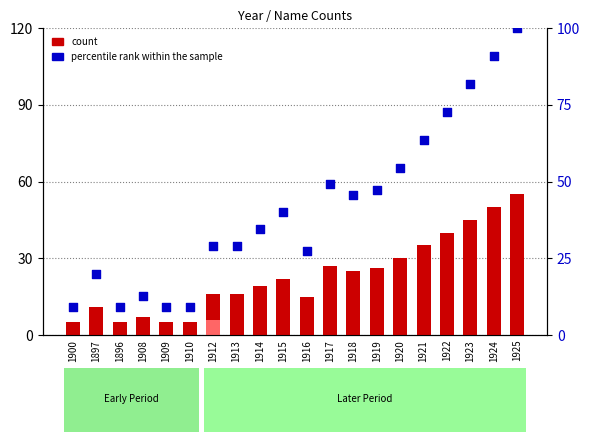

At which category is the sum across all series the highest?

1925